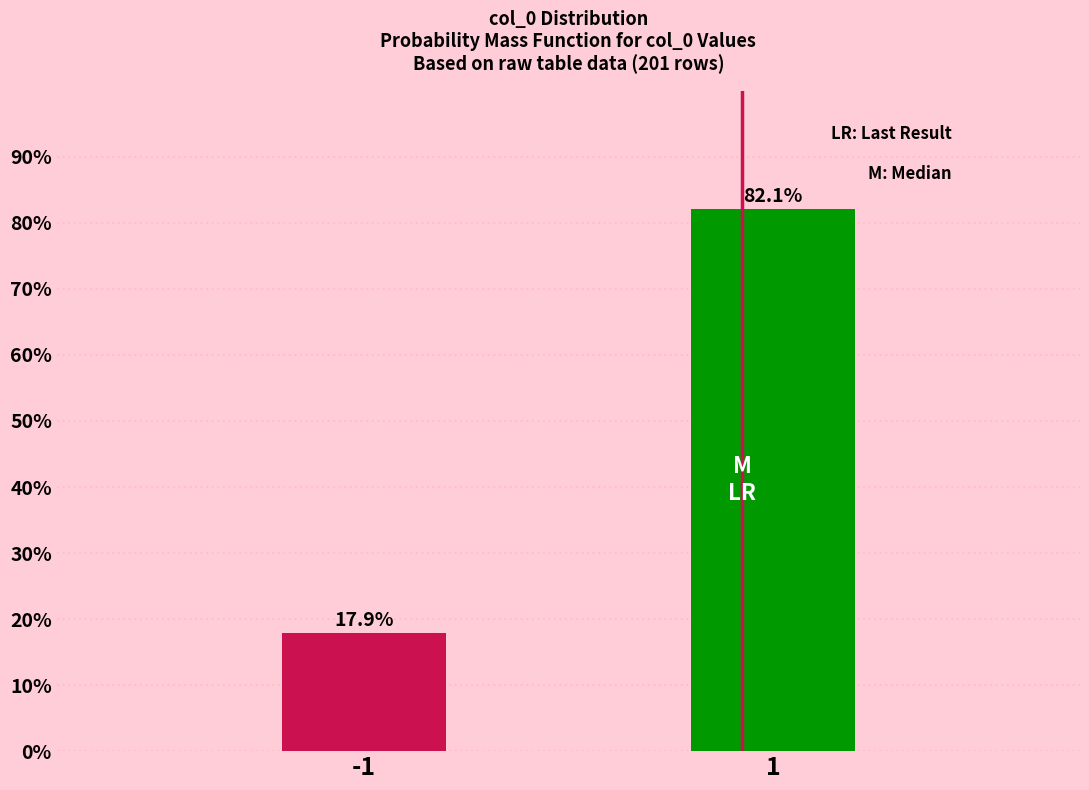

Does the chart contain any negative values?

No